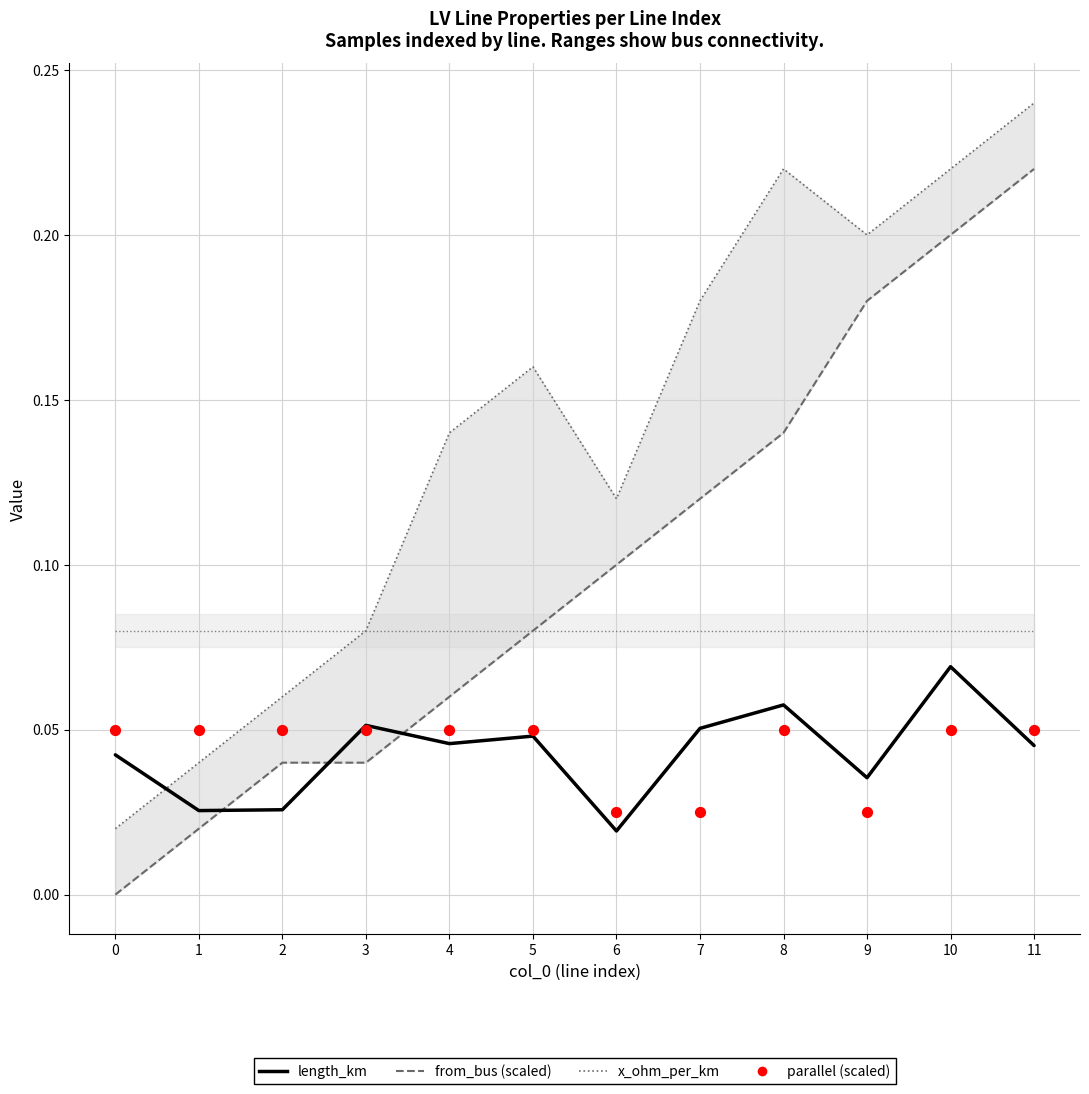

Which series has the widest spread of Y values?

from_bus (scaled)